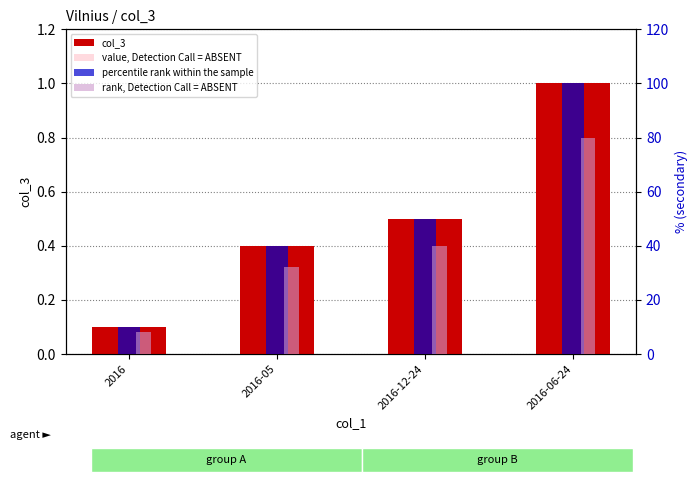

How many bars are there in each group?

4